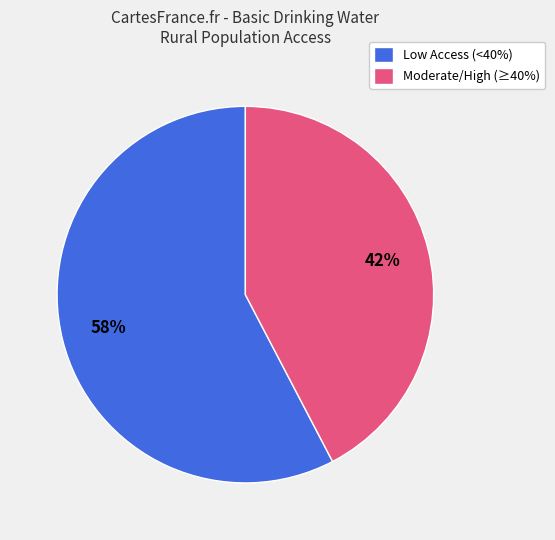

The Moderate/High (≥40%) slice represents 53% of the pie. True or false?

False